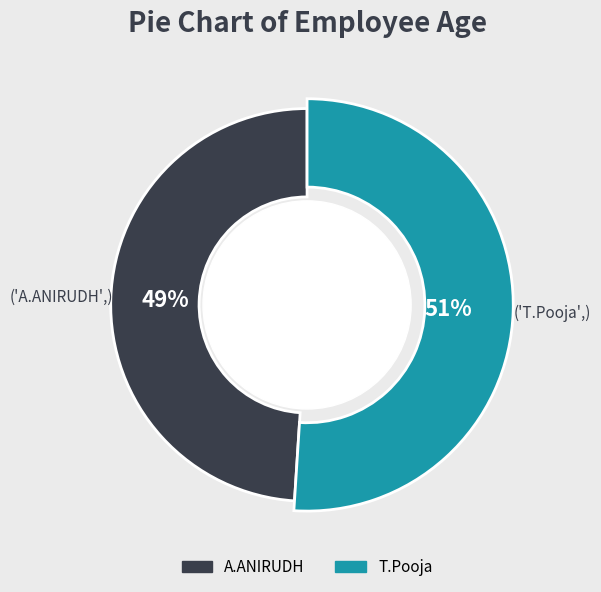

How many segments does this pie chart have?

2